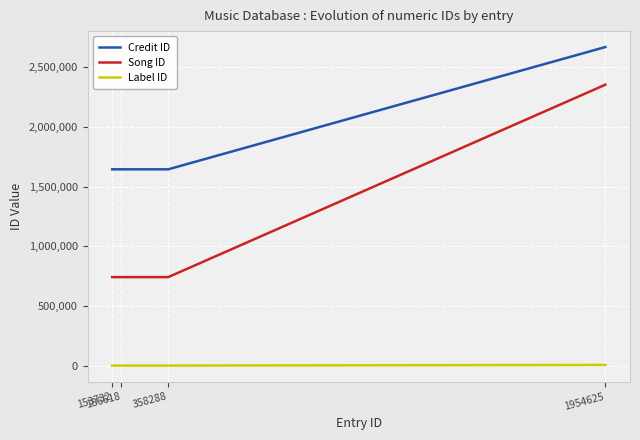

At how many categories does at least one series exceed 2280193?

1